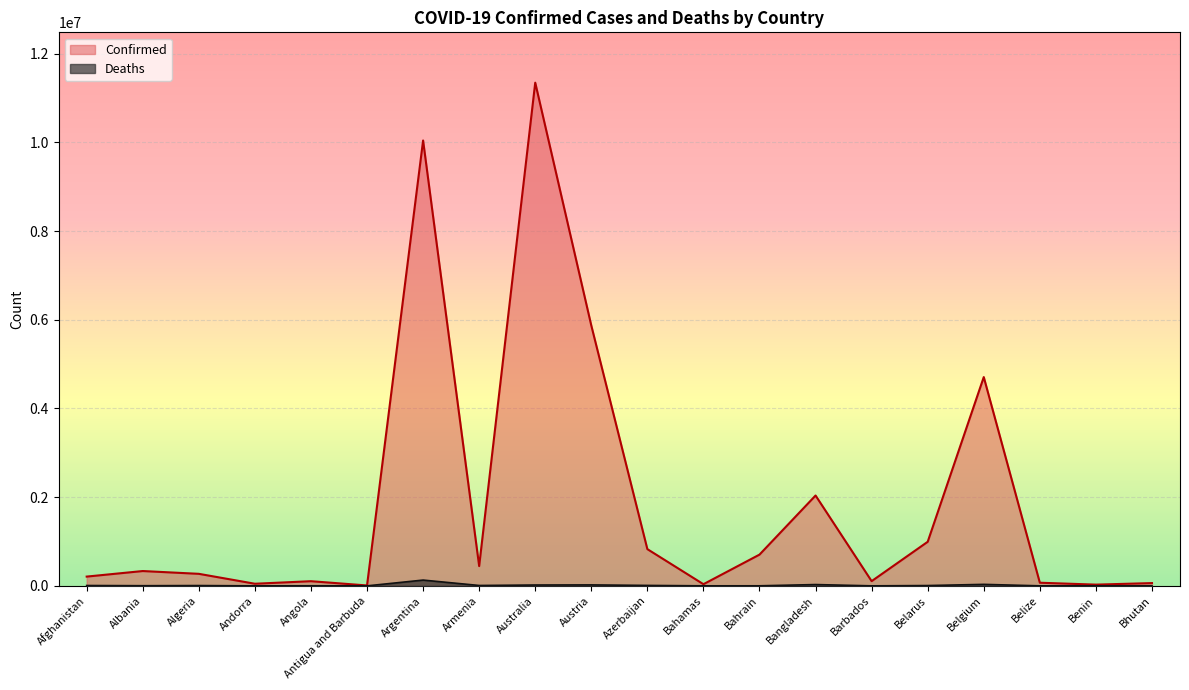

List the series in order of their overall mean, highest first.

Confirmed, Deaths